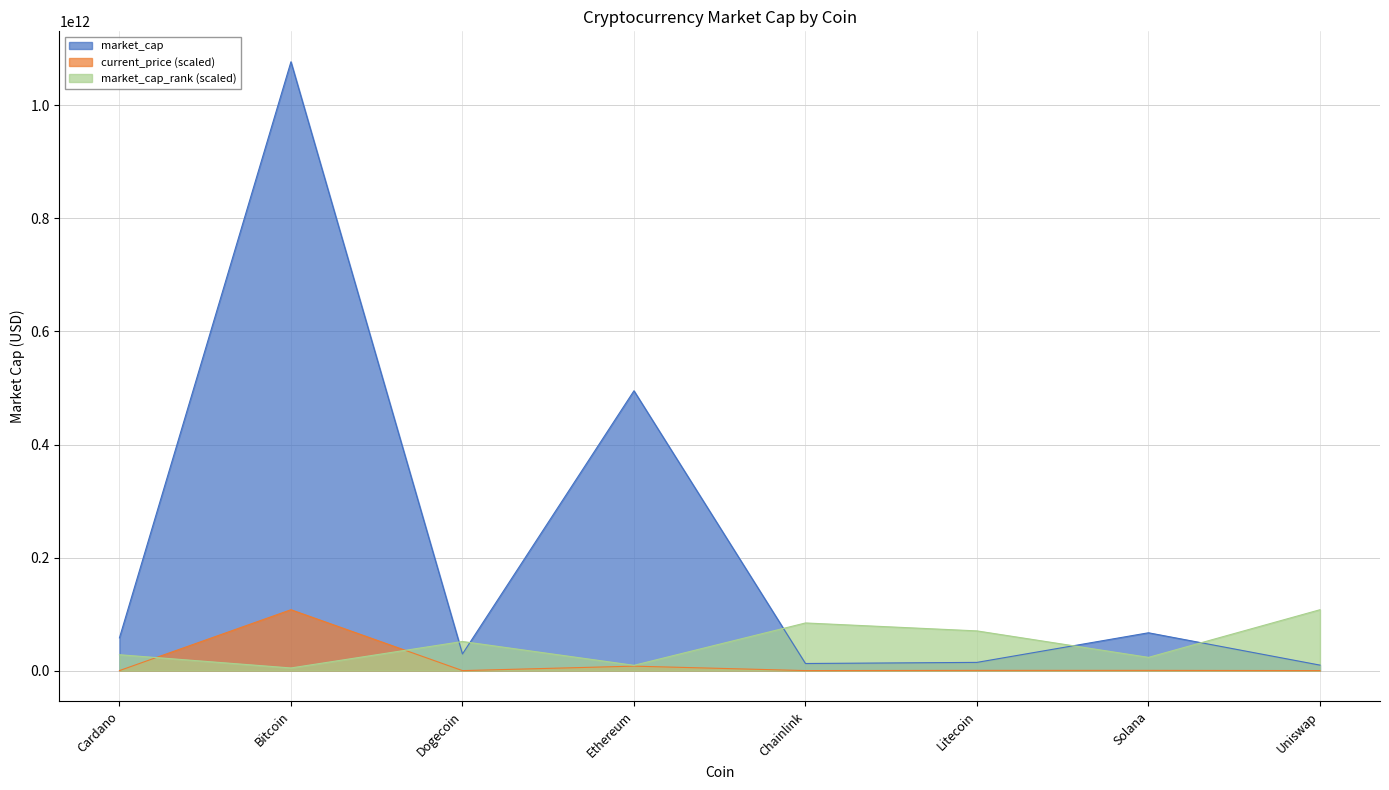

What is the approximate value of market_cap_rank at Litecoin?

70247793238.8